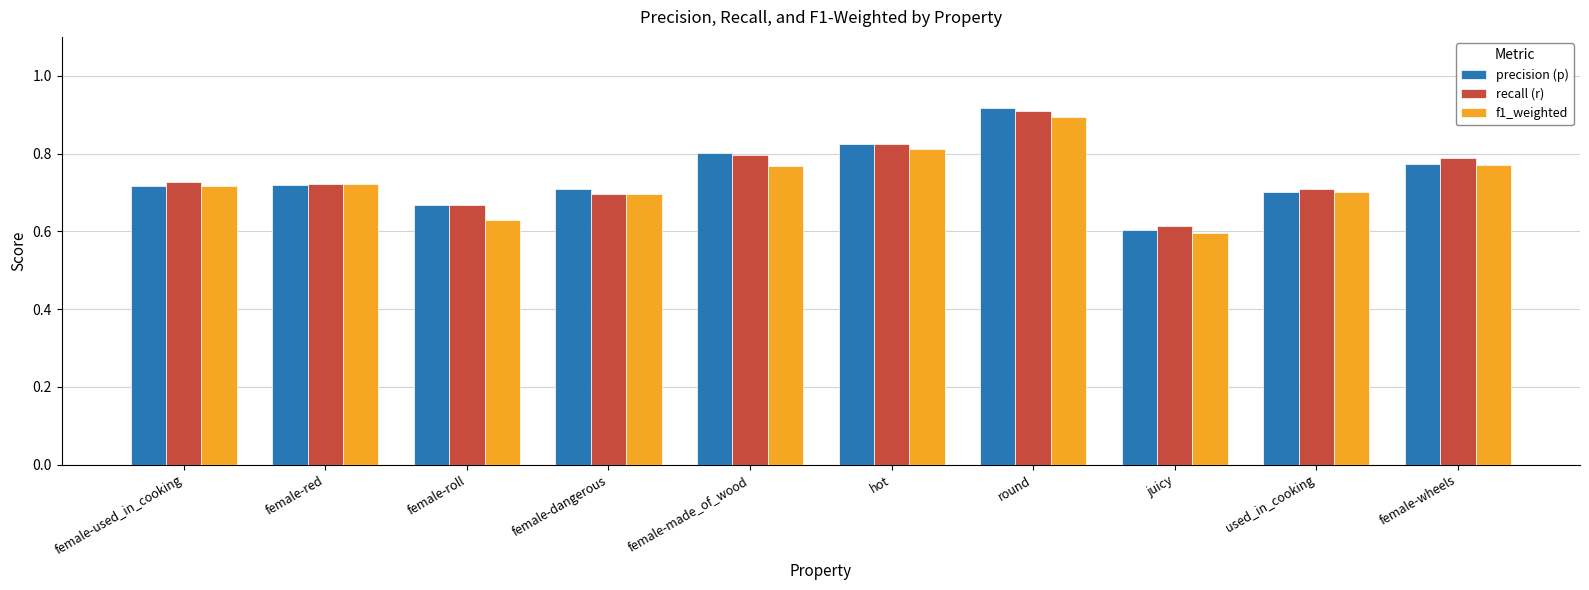

How many bars are there in each group?

3